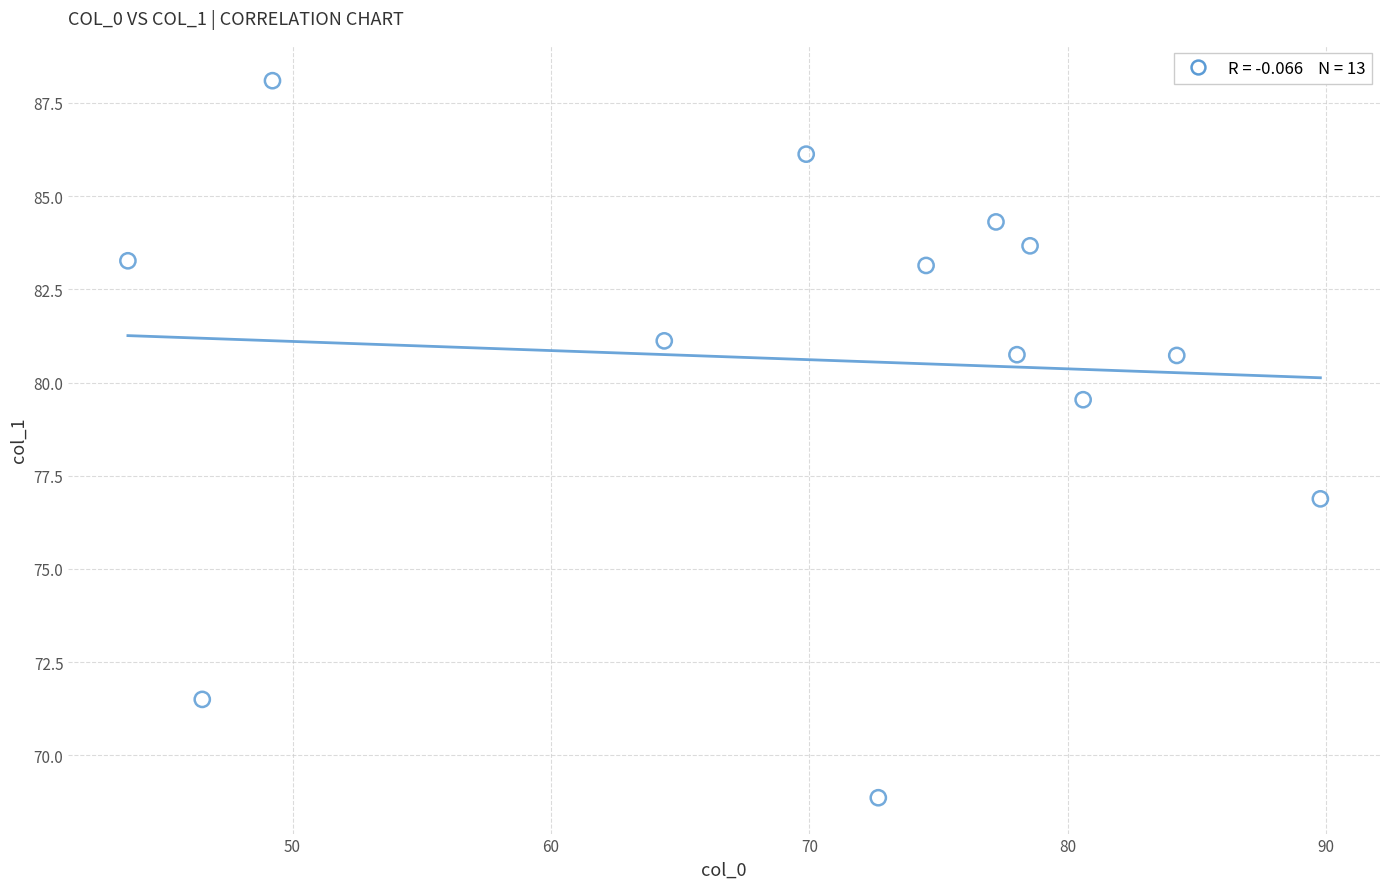

What Y value in the scatter plot is closest to 78?

76.9